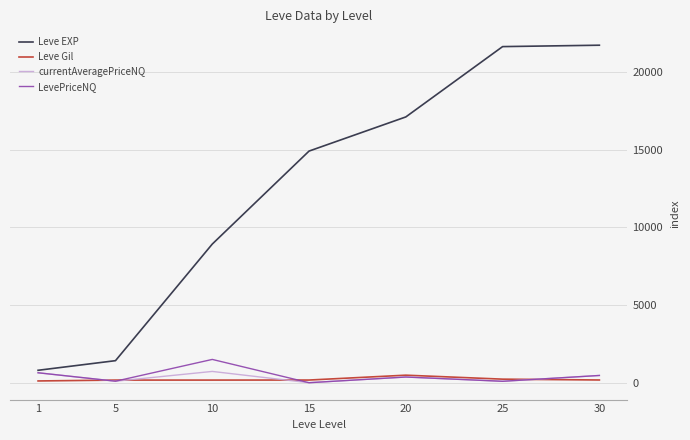

Where is LevePriceNQ nearest to the value 750?

1